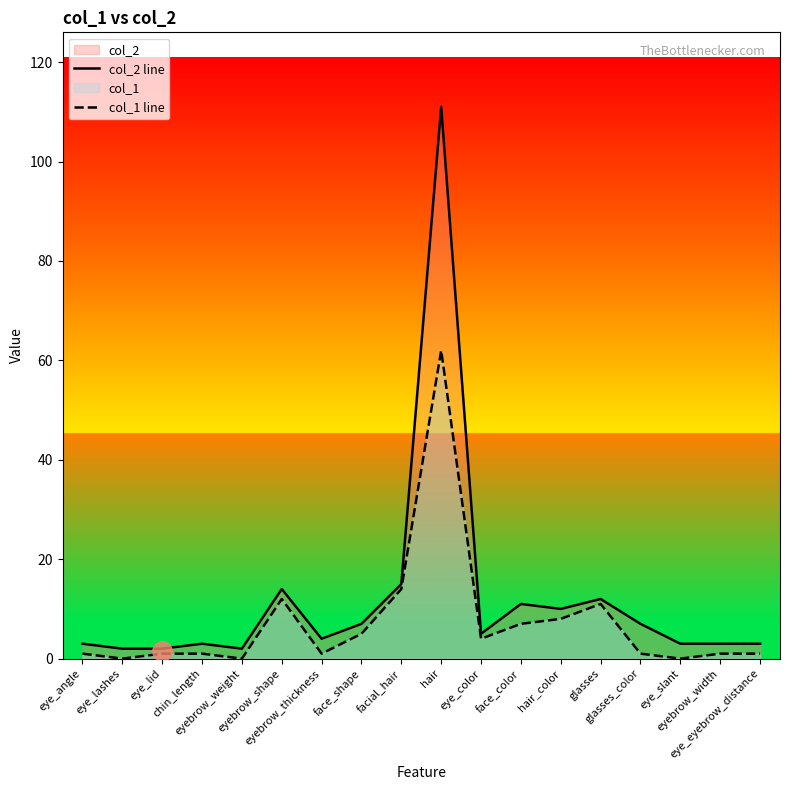

True or false: col_1 line has more than 1 points higher than both neighbors.

True